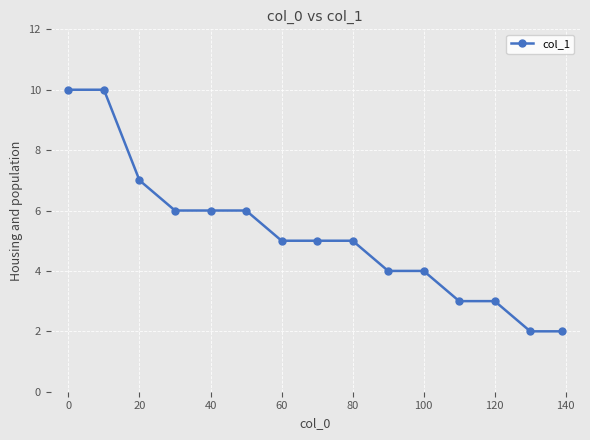

What is the smallest value displayed?

2